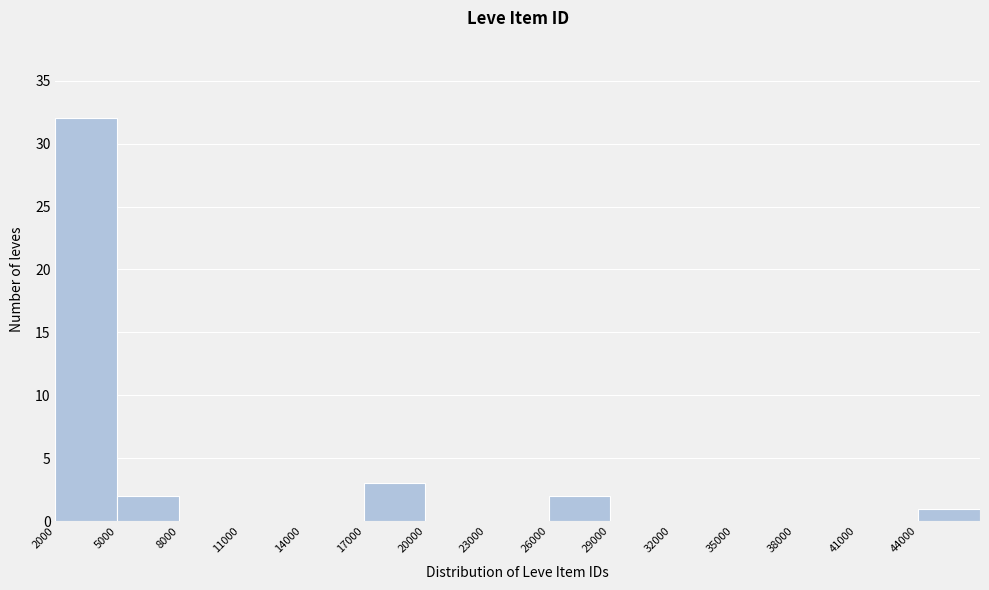

Reading left to right, list every bar in this chart as the range it spans on the x-axis followed by its height. The values are not printed on the chart, so give them approximately, as read against the axis.

2000 to 5000: 32
5000 to 8000: 2
8000 to 11000: 0
11000 to 14000: 0
14000 to 17000: 0
17000 to 20000: 3
20000 to 23000: 0
23000 to 26000: 0
26000 to 29000: 2
29000 to 32000: 0
32000 to 35000: 0
35000 to 38000: 0
38000 to 41000: 0
41000 to 44000: 0
44000 to 47000: 1